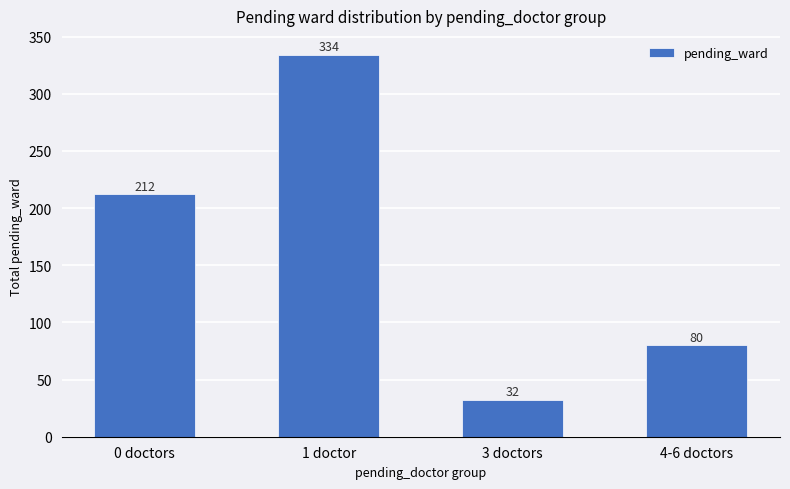

The value at 3 doctors is 32. True or false?

True